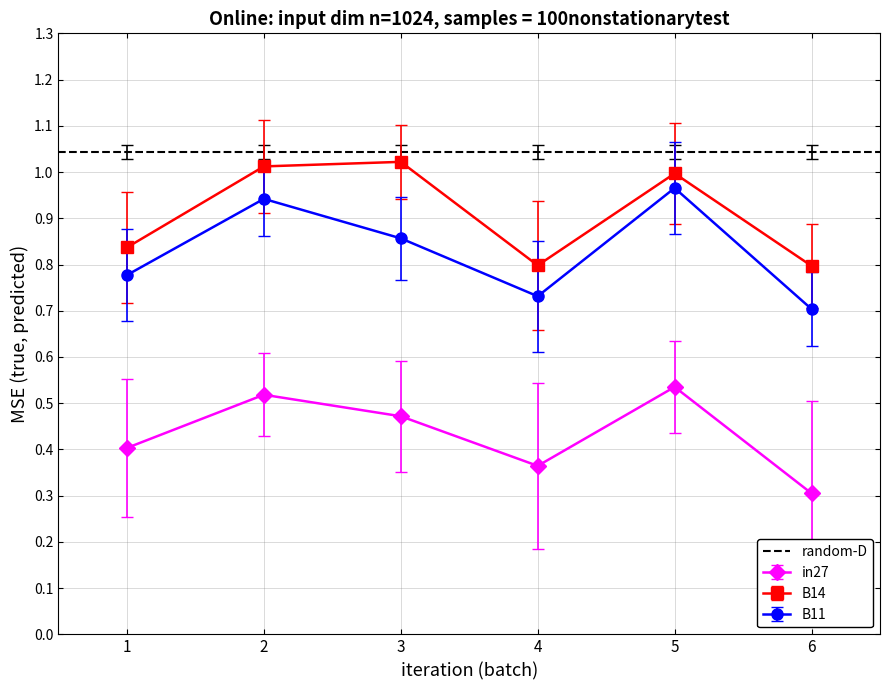

At how many categories does at least one series exceed 1?

2